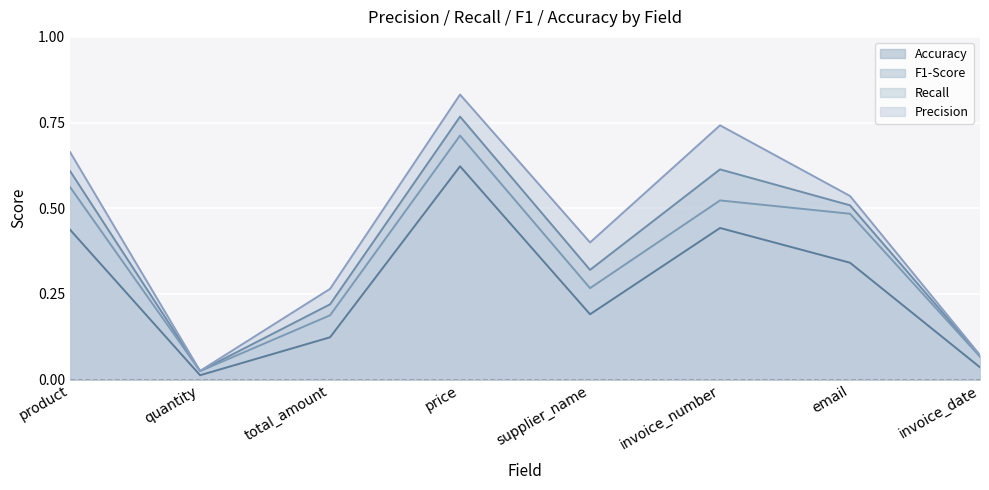

True or false: P and R cross at least once.

False